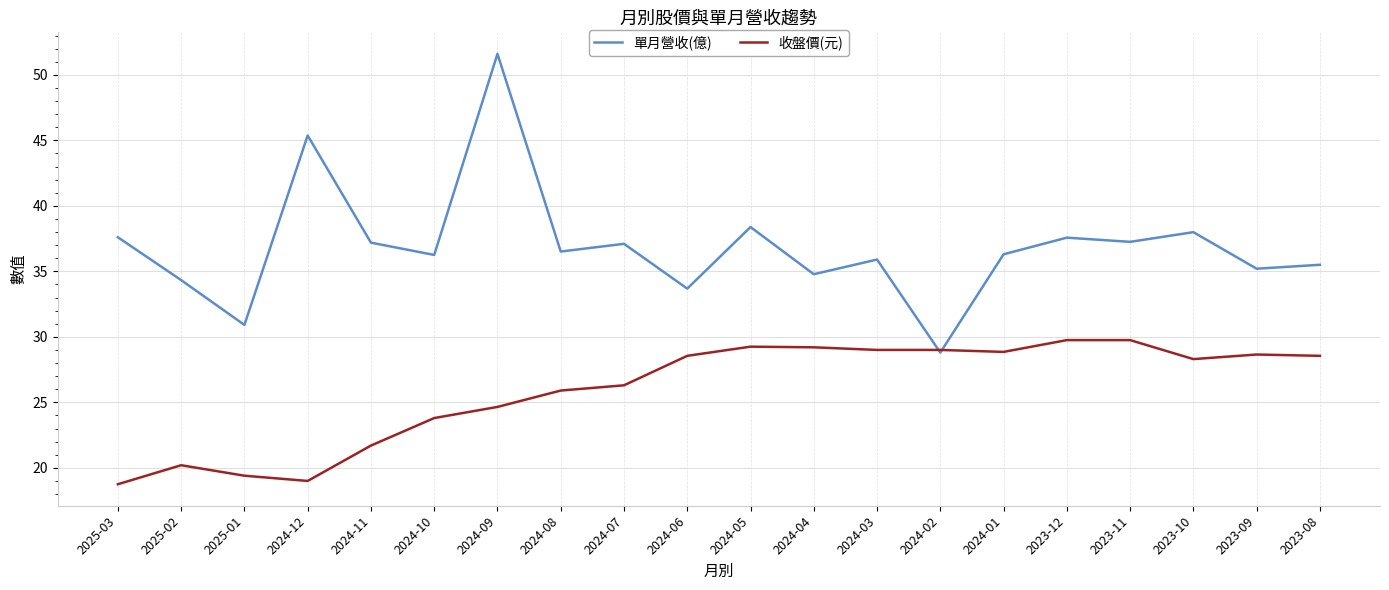

What is the approximate value of 收盤價(元) at 2025-01?

19.4